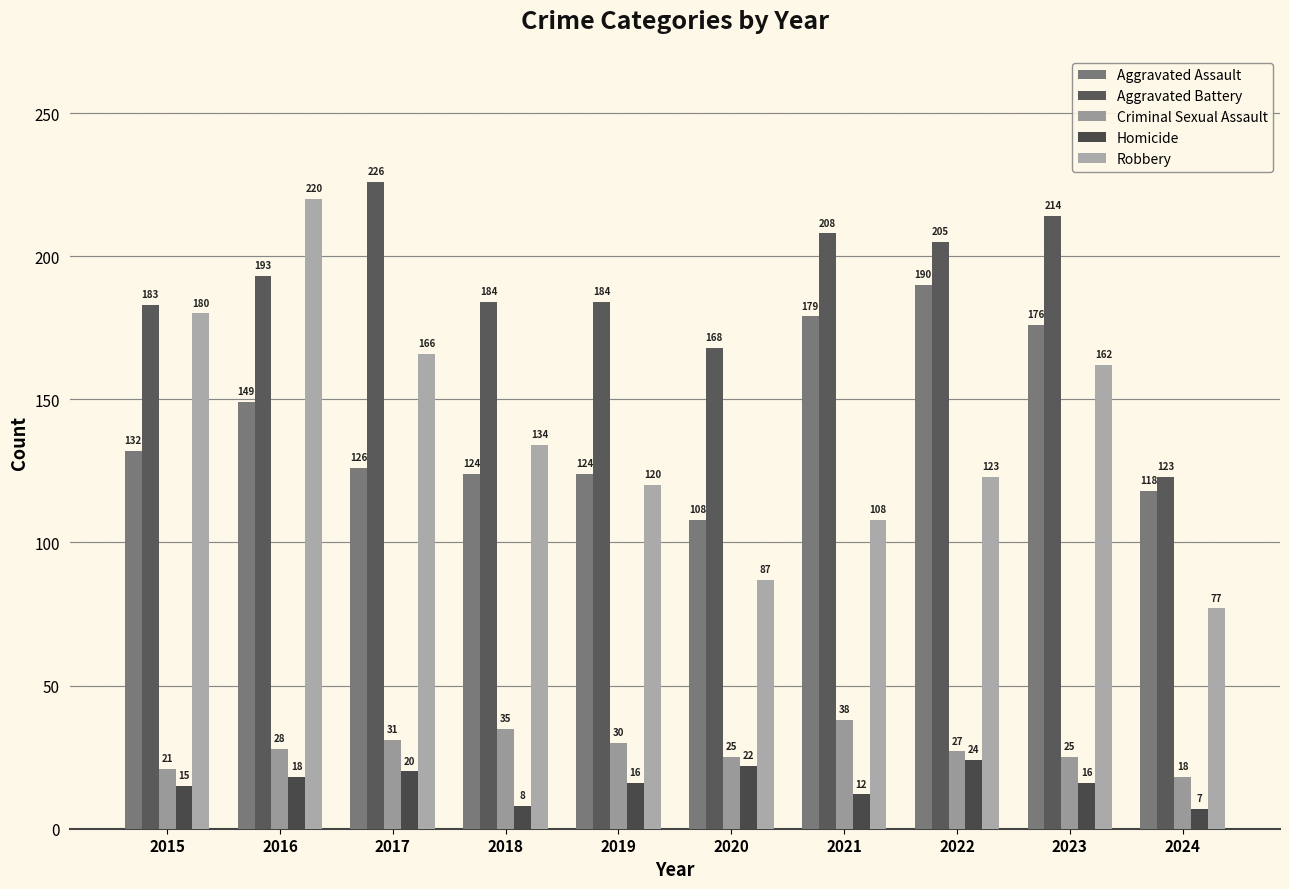

What is the difference between the highest and lowest values at 2022?

181